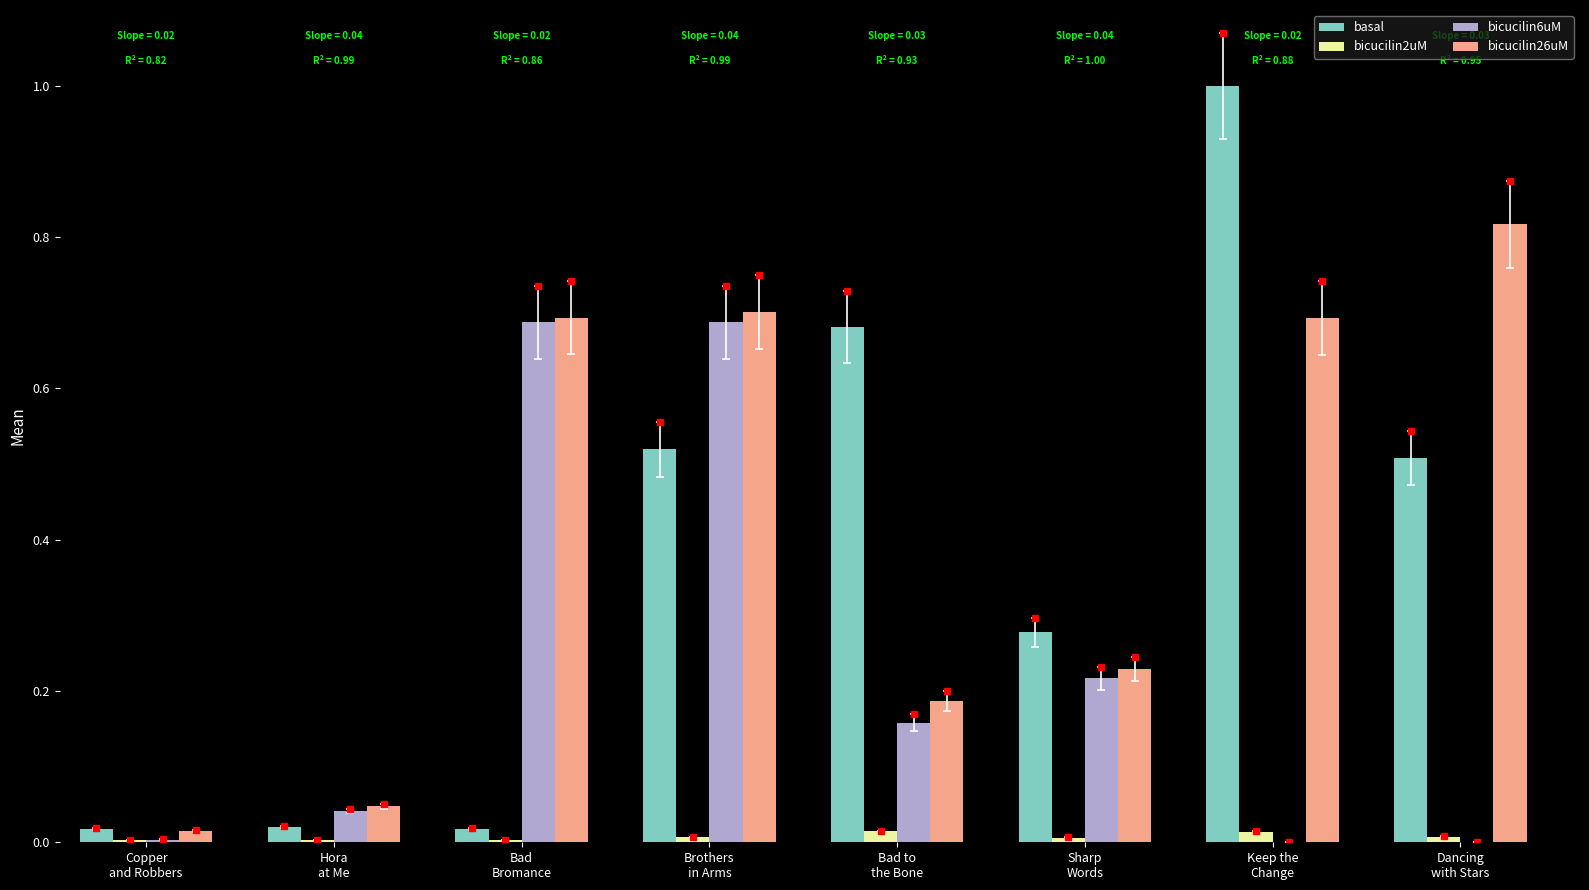

What position from the right is Hora
at Me?

7